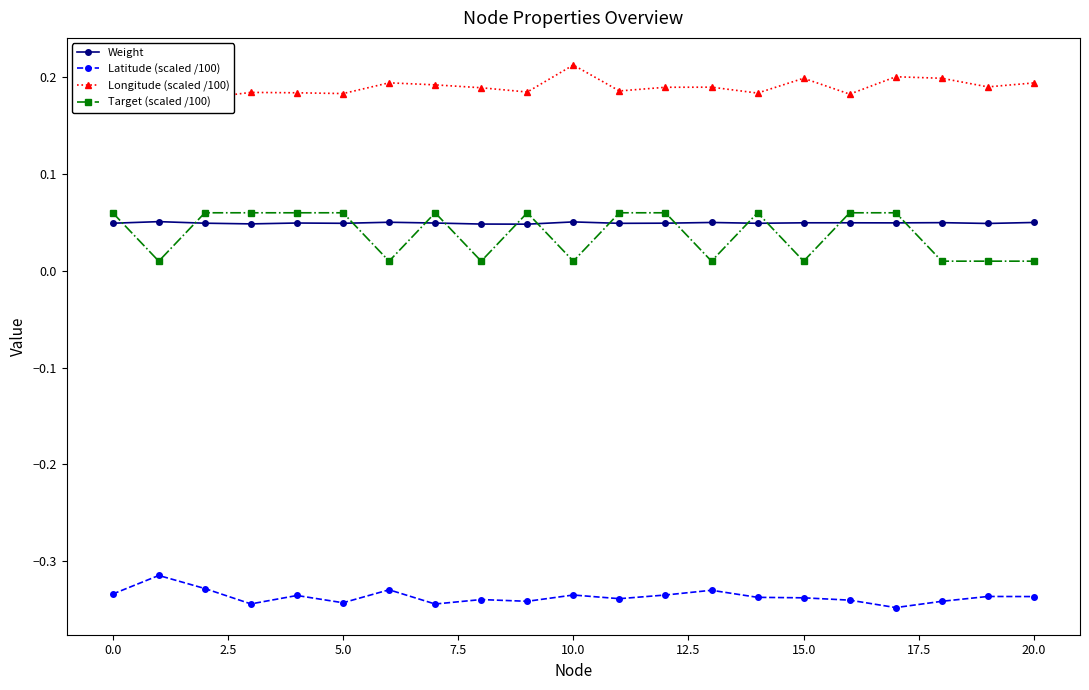

True or false: Latitude (scaled /100) and Weight cross at least once.

False